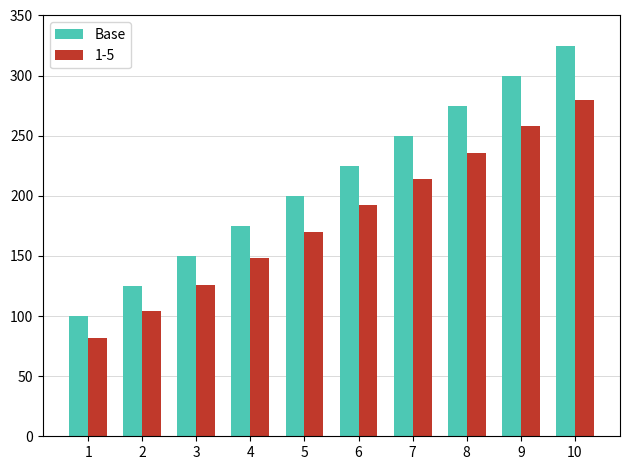

The 1-5 series shows 73 at 8. True or false?

False